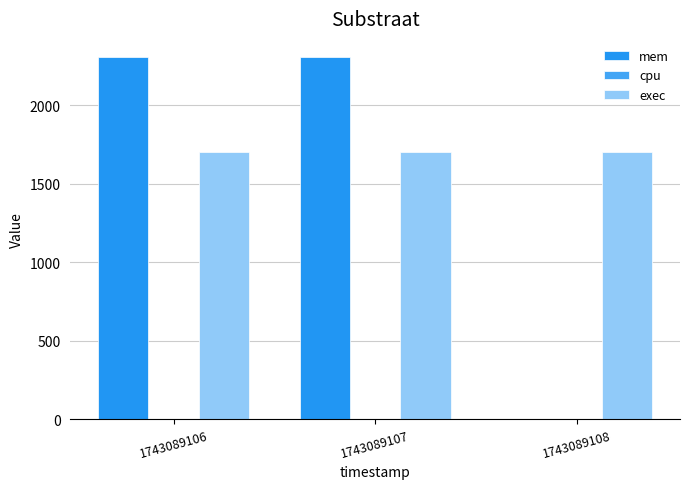

How many groups of bars are there?

3